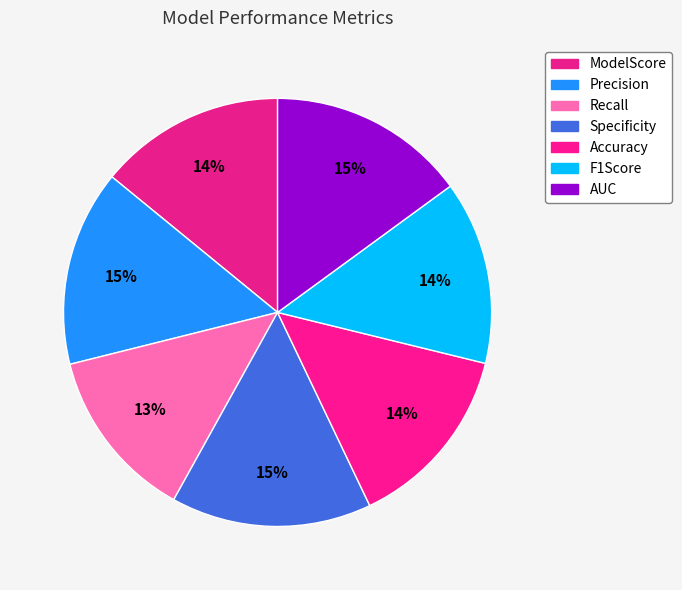

Count the number of slices in the pie.

7